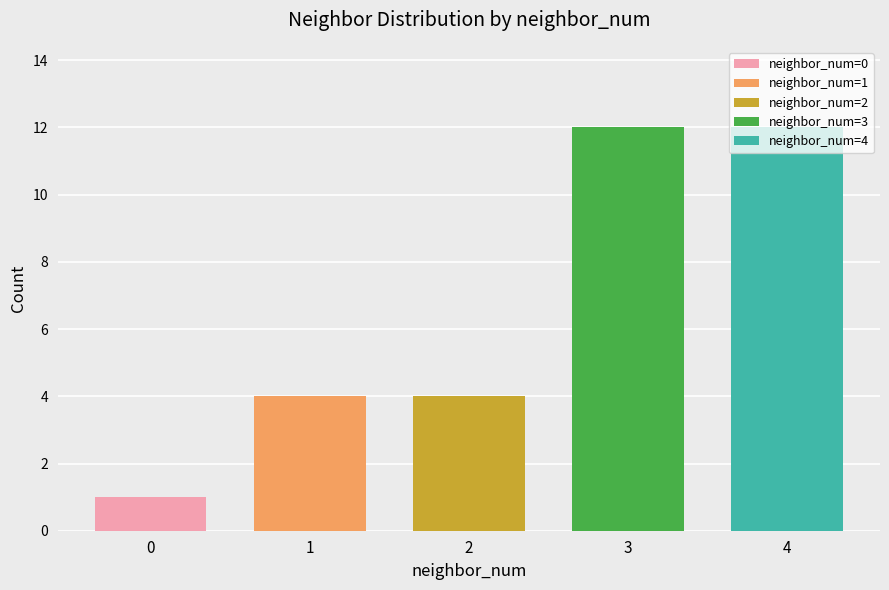

What is the difference between the maximum and second lowest values?

8